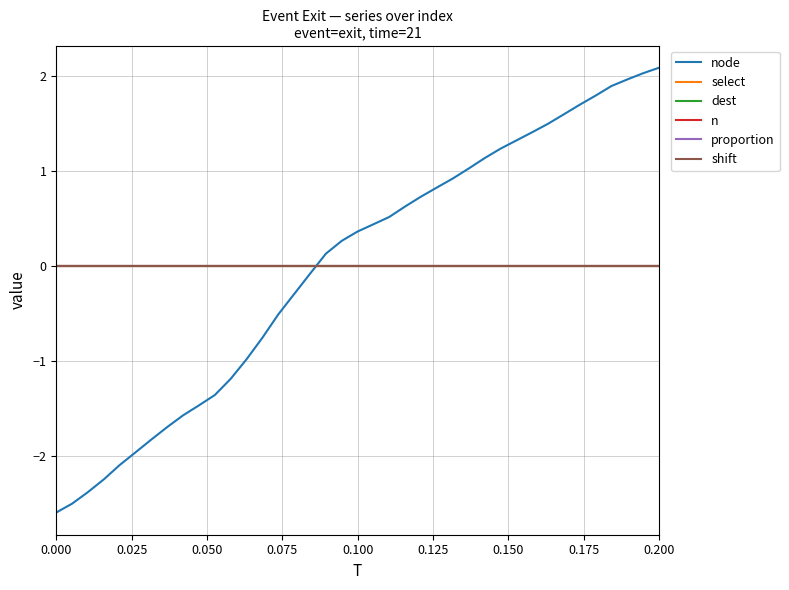

True or false: shift has more than 2 points higher than both neighbors.

False